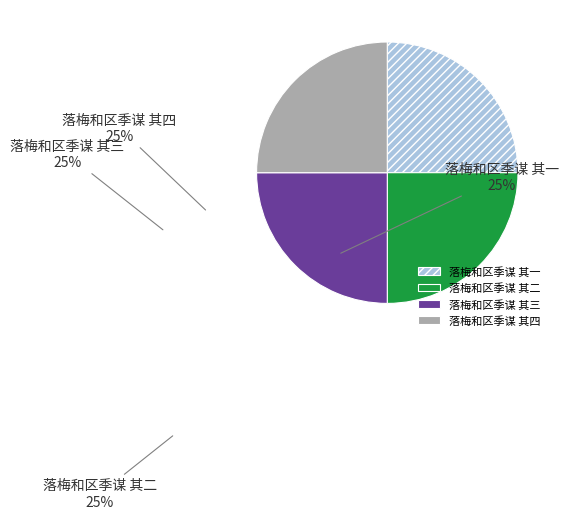

True or false: 落梅和区季谋 其四 accounts for 25% of the total.

True